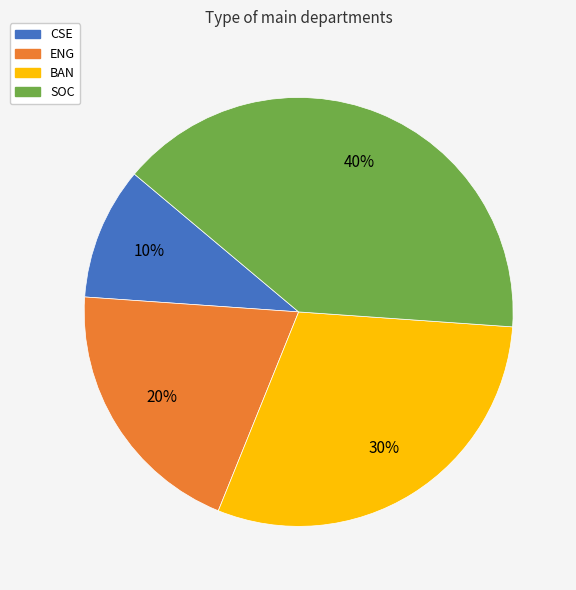

To the nearest percent, what portion does BAN represent?

30%